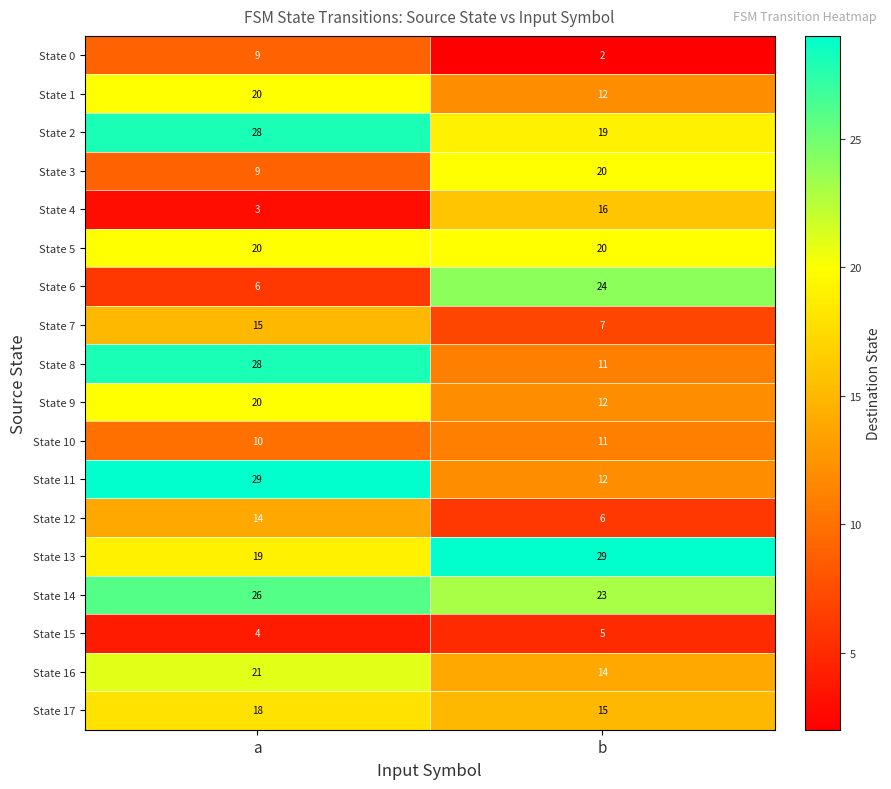

What is the difference between the maximum and minimum values in the State 16 series?

7